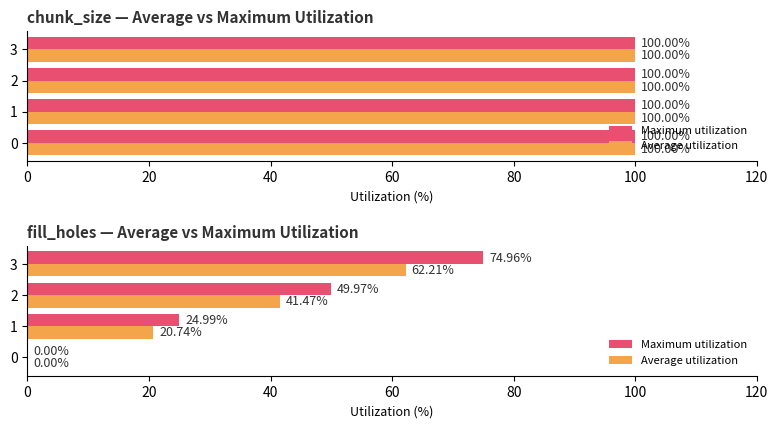

What is the difference between the maximum and second lowest values in the Average utilization series?

41.5